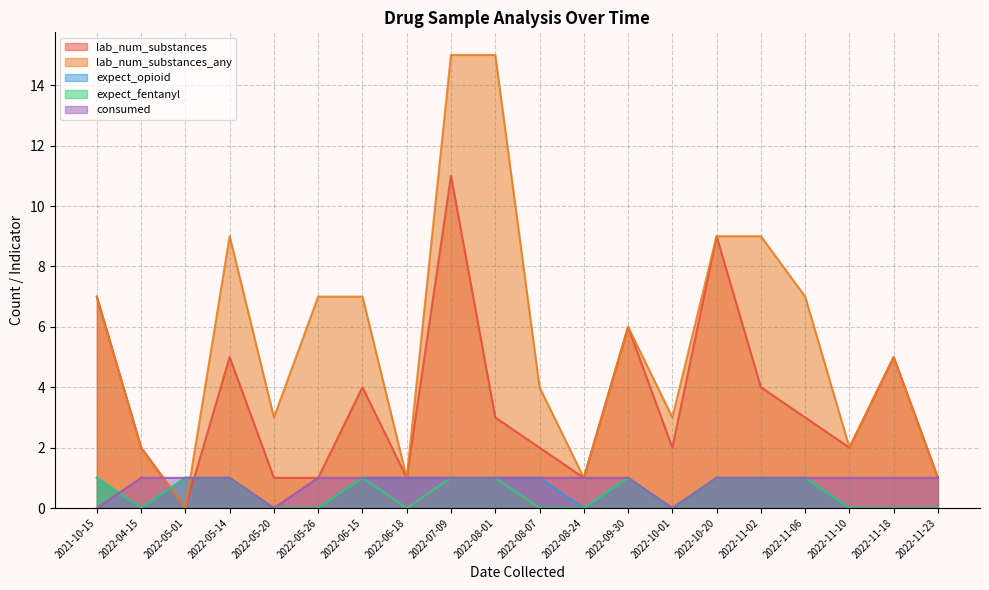

The value of lab_num_substances_any at 2022-10-20 is 9. True or false?

True